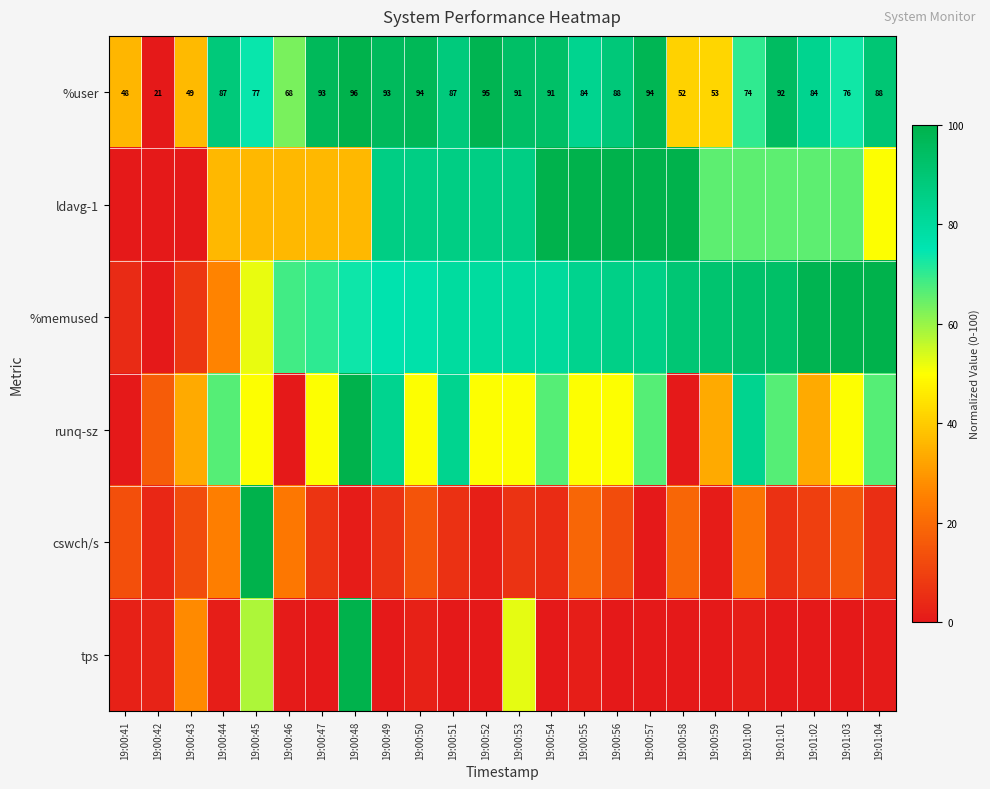

How many data points in %user are less than 87?

11